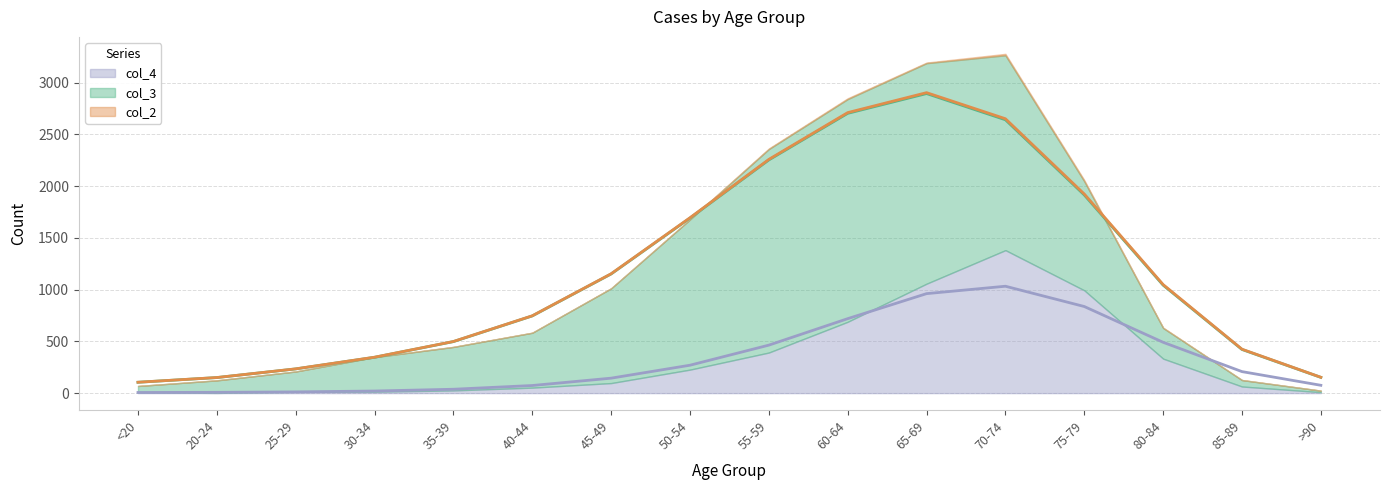

Between <20 and 65-69, which series saw the biggest shift?

col_3